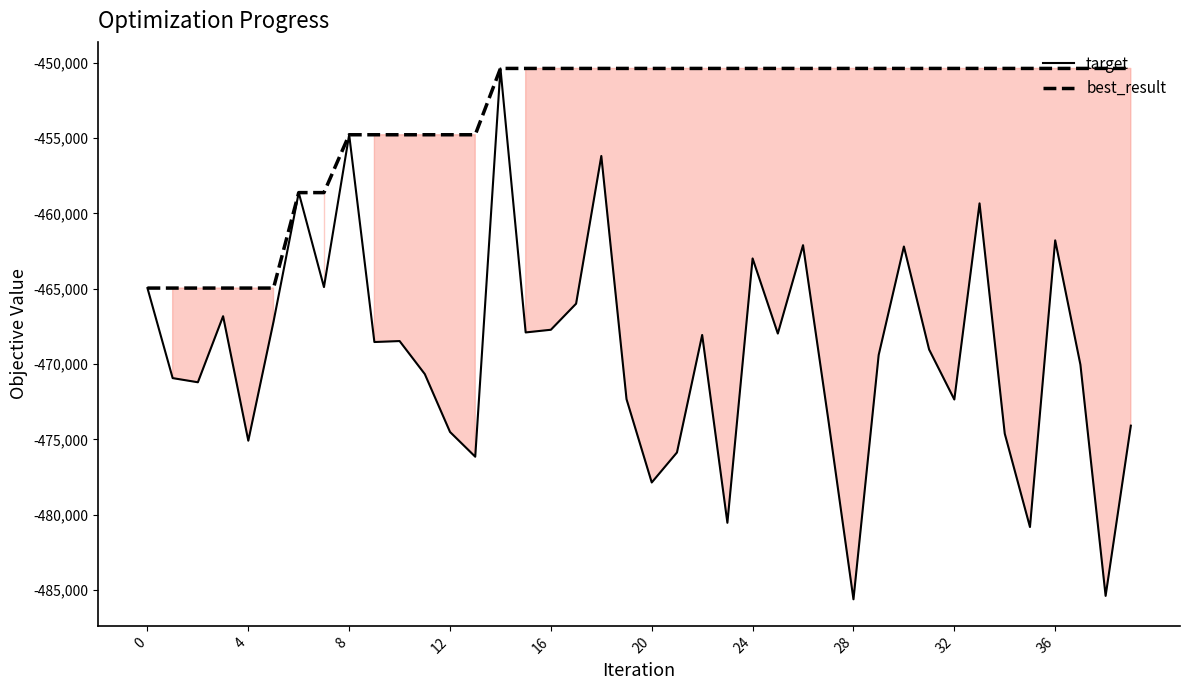

What is the maximum value shown in the chart?

-450384